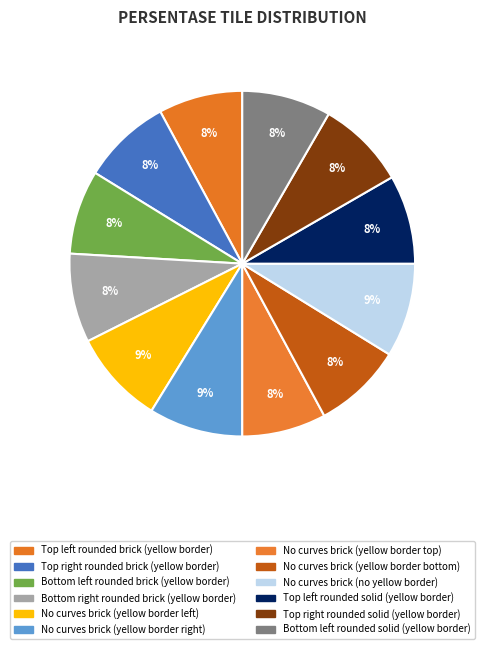

How many slices are in this pie chart?

12